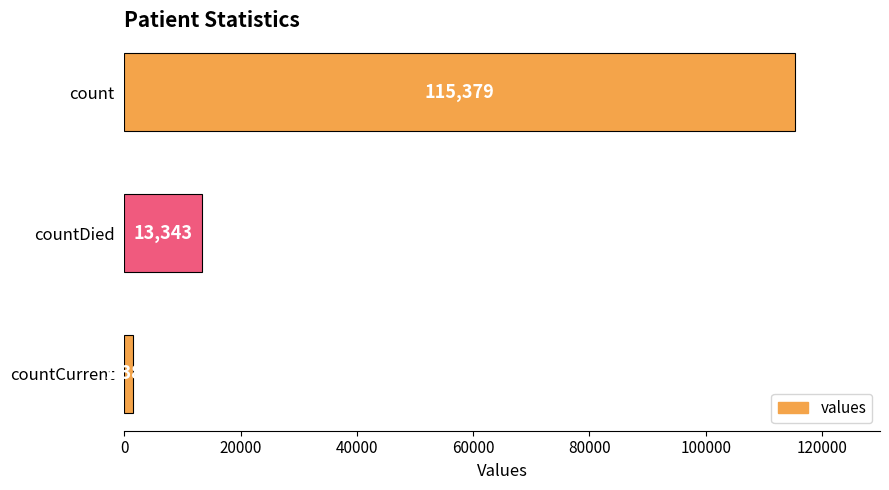

Rank the categories by value from highest to lowest.

count, countDied, countCurrent